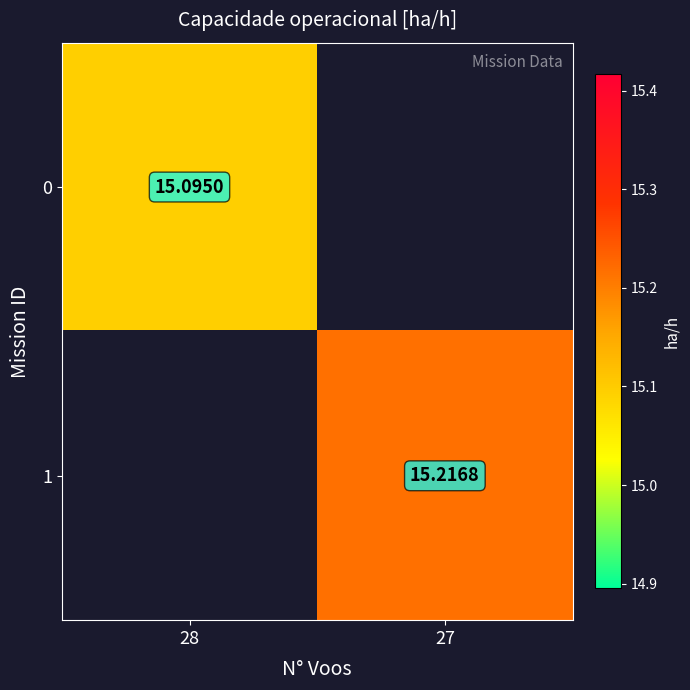

How many series are shown in this chart?

2